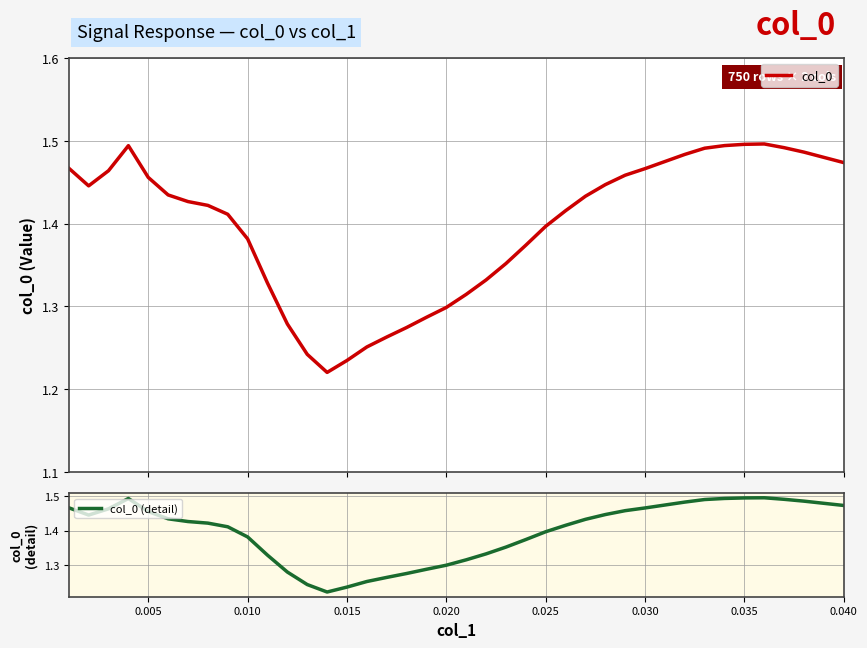

True or false: col_0 has a value of 1.3 at 0.020.

True